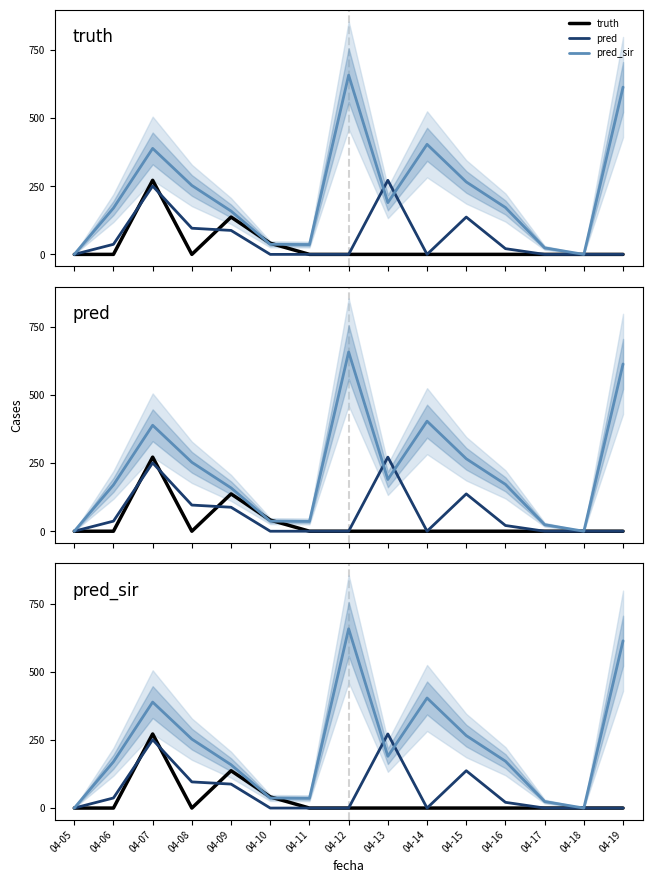

Reading left to right, what are all the values shown in this chart?

truth: 04-05=0	04-06=0	04-07=272	04-08=0	04-09=137	04-10=41	04-11=0	04-12=0	04-13=0	04-14=0	04-15=0	04-16=0	04-17=0	04-18=0	04-19=0
pred: 04-05=0	04-06=37	04-07=251	04-08=96	04-09=88	04-10=0	04-11=0	04-12=0	04-13=272	04-14=0	04-15=137	04-16=21	04-17=0	04-18=0	04-19=0
pred_sir: 04-05=0	04-06=170	04-07=389	04-08=253	04-09=159	04-10=37	04-11=36	04-12=658	04-13=190	04-14=404	04-15=266	04-16=172	04-17=24	04-18=0	04-19=614